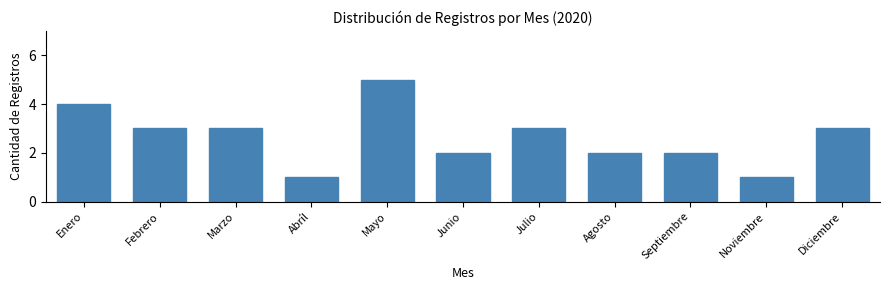

Reading right to left, list all the values displayed in this chart.

3	1	2	2	3	2	5	1	3	3	4